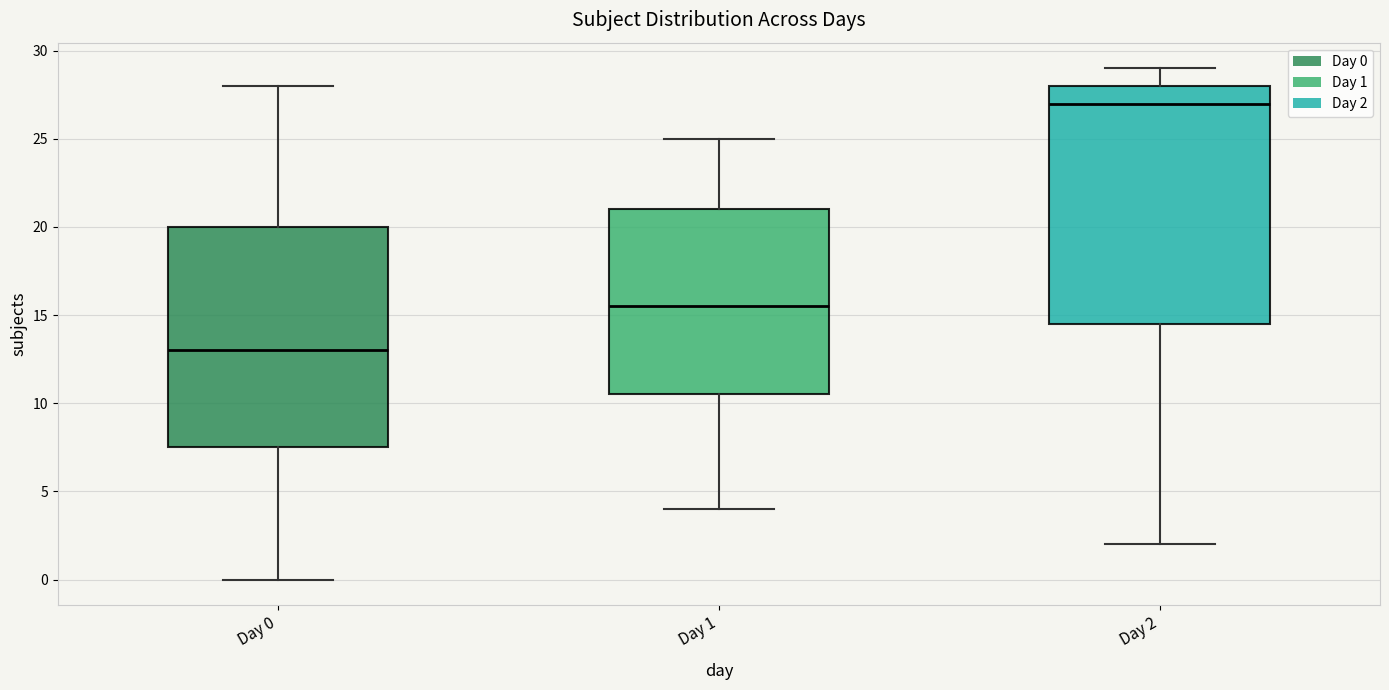

Comparing the boxes themselves (not the whiskers), which one is the tallest?

Day 2